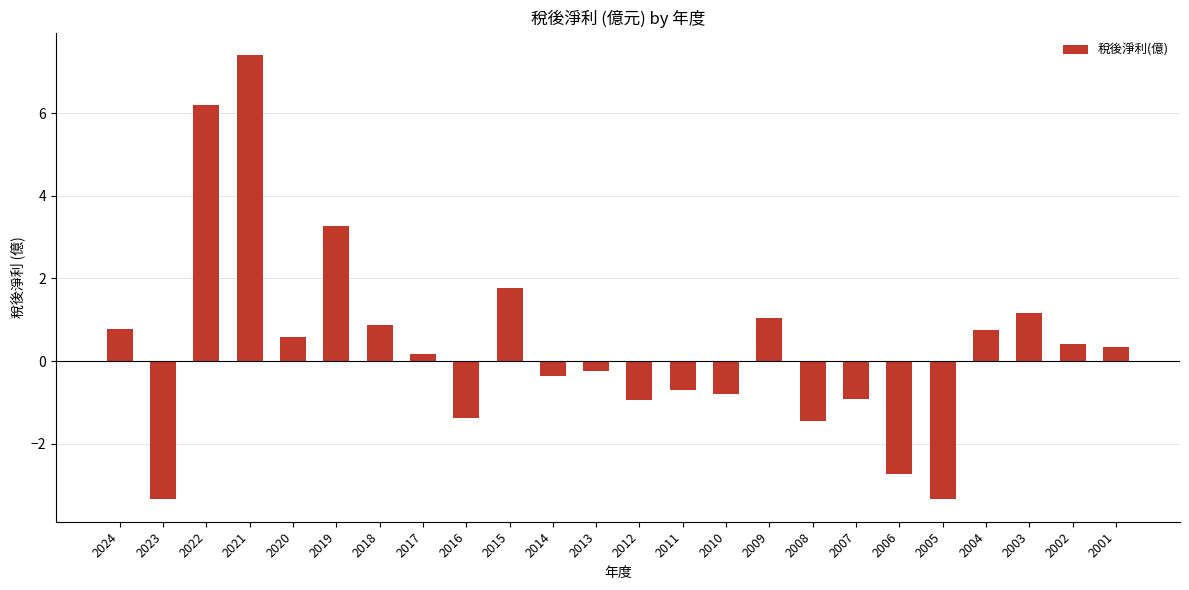

The chart shows a value of -1.6 at 2007. True or false?

False